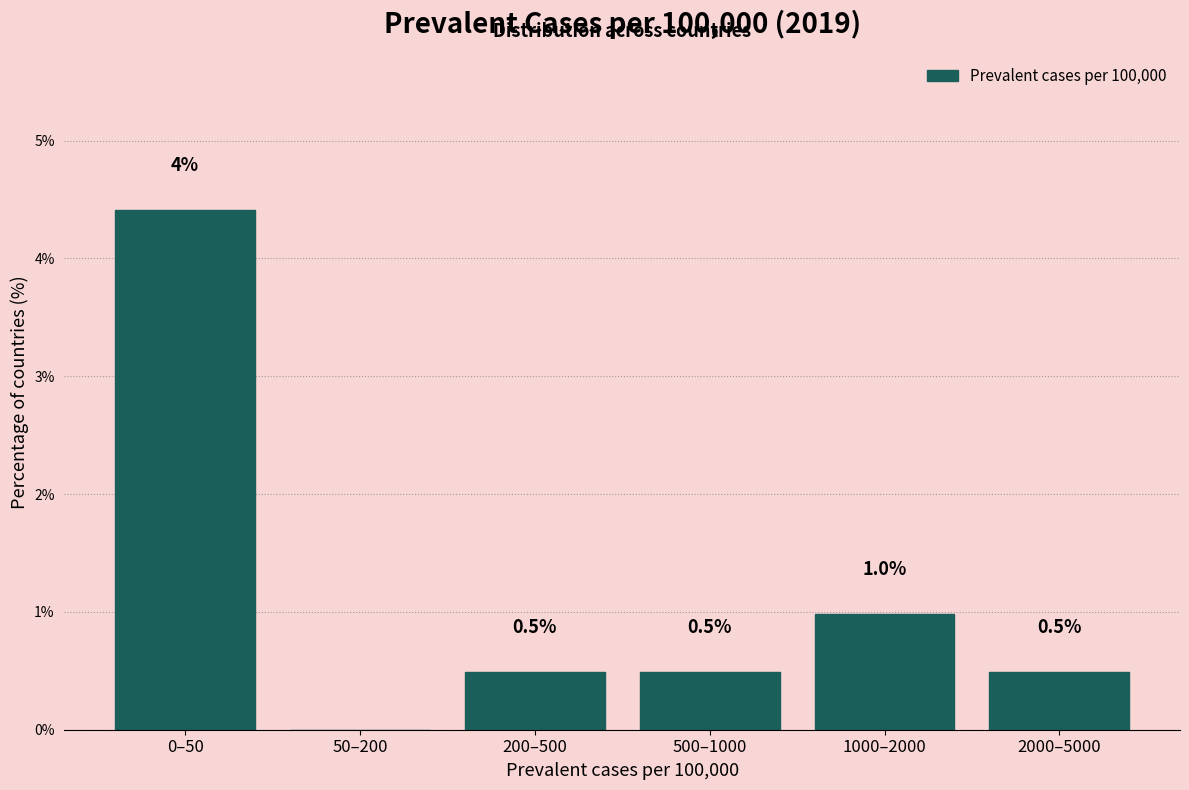

Reading left to right, transcribe all the data shown in this chart.

0–50=4.4	50–200=0.0	200–500=0.5	500–1000=0.5	1000–2000=1.0	2000–5000=0.5